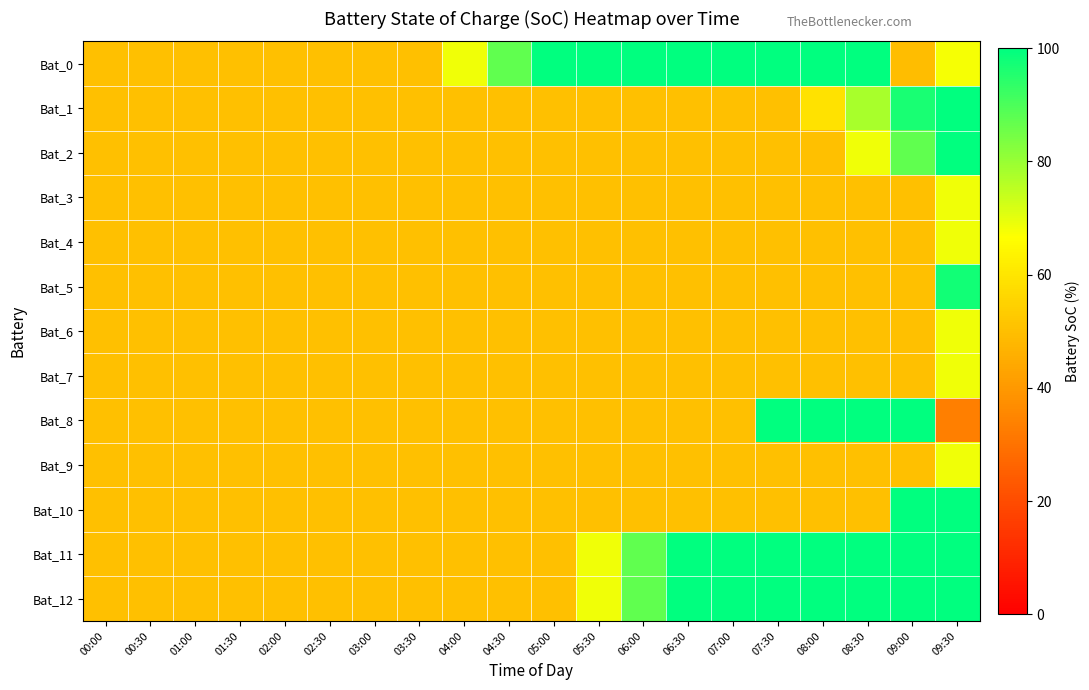

What is the difference between the highest and lowest values at 08:00?

50.0